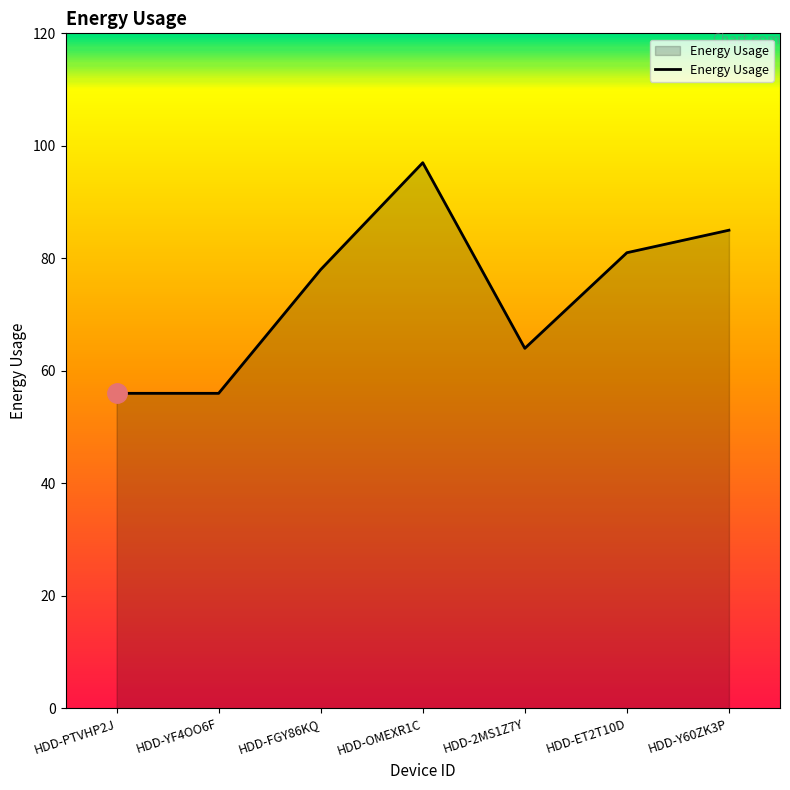

The value at HDD-ET2T10D is 32. True or false?

False